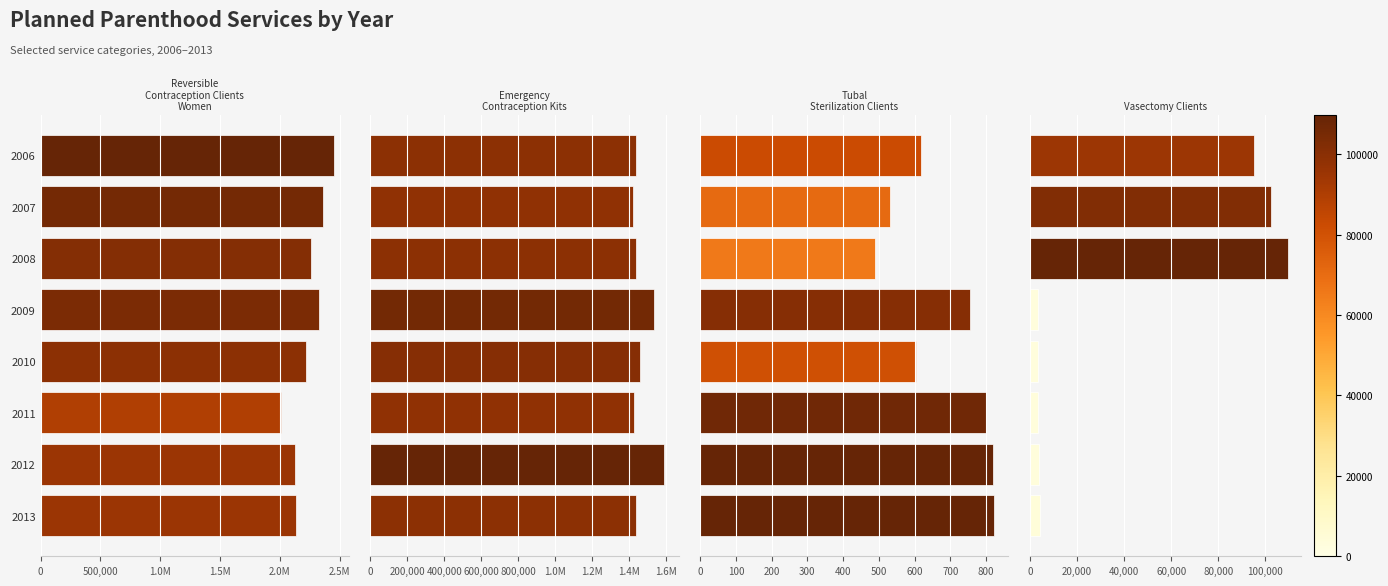

Which series has the widest spread of values?

Reversible Contraception Clients, Women